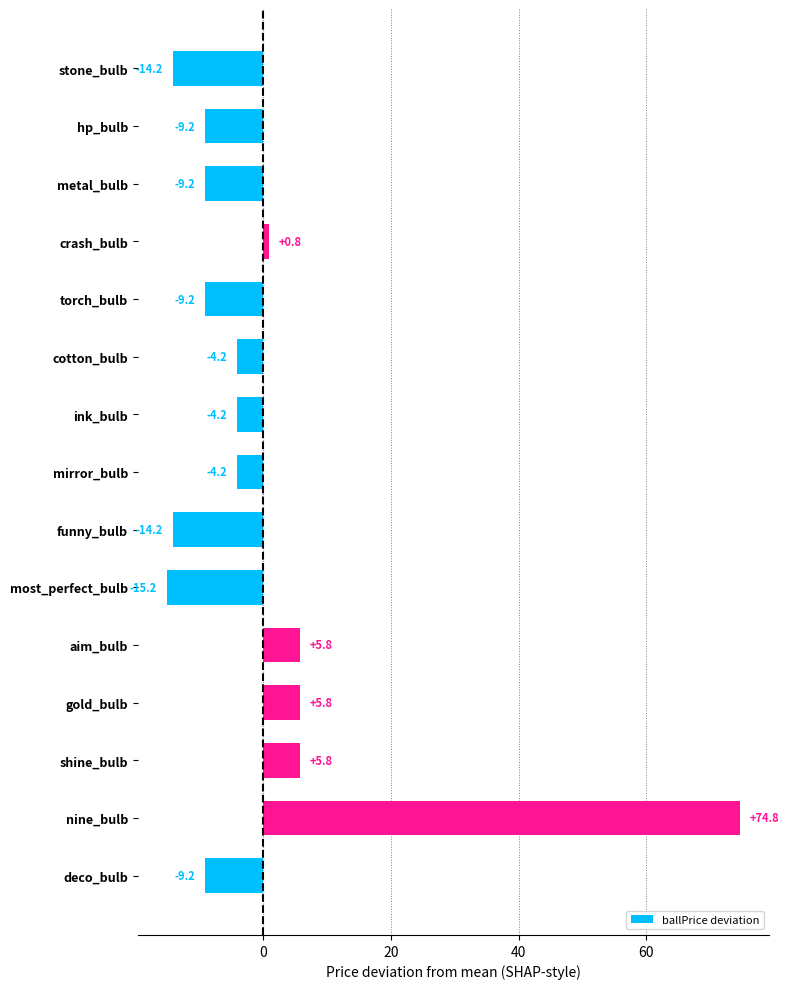

What is the change in value from crash_bulb to most_perfect_bulb?

-16.0